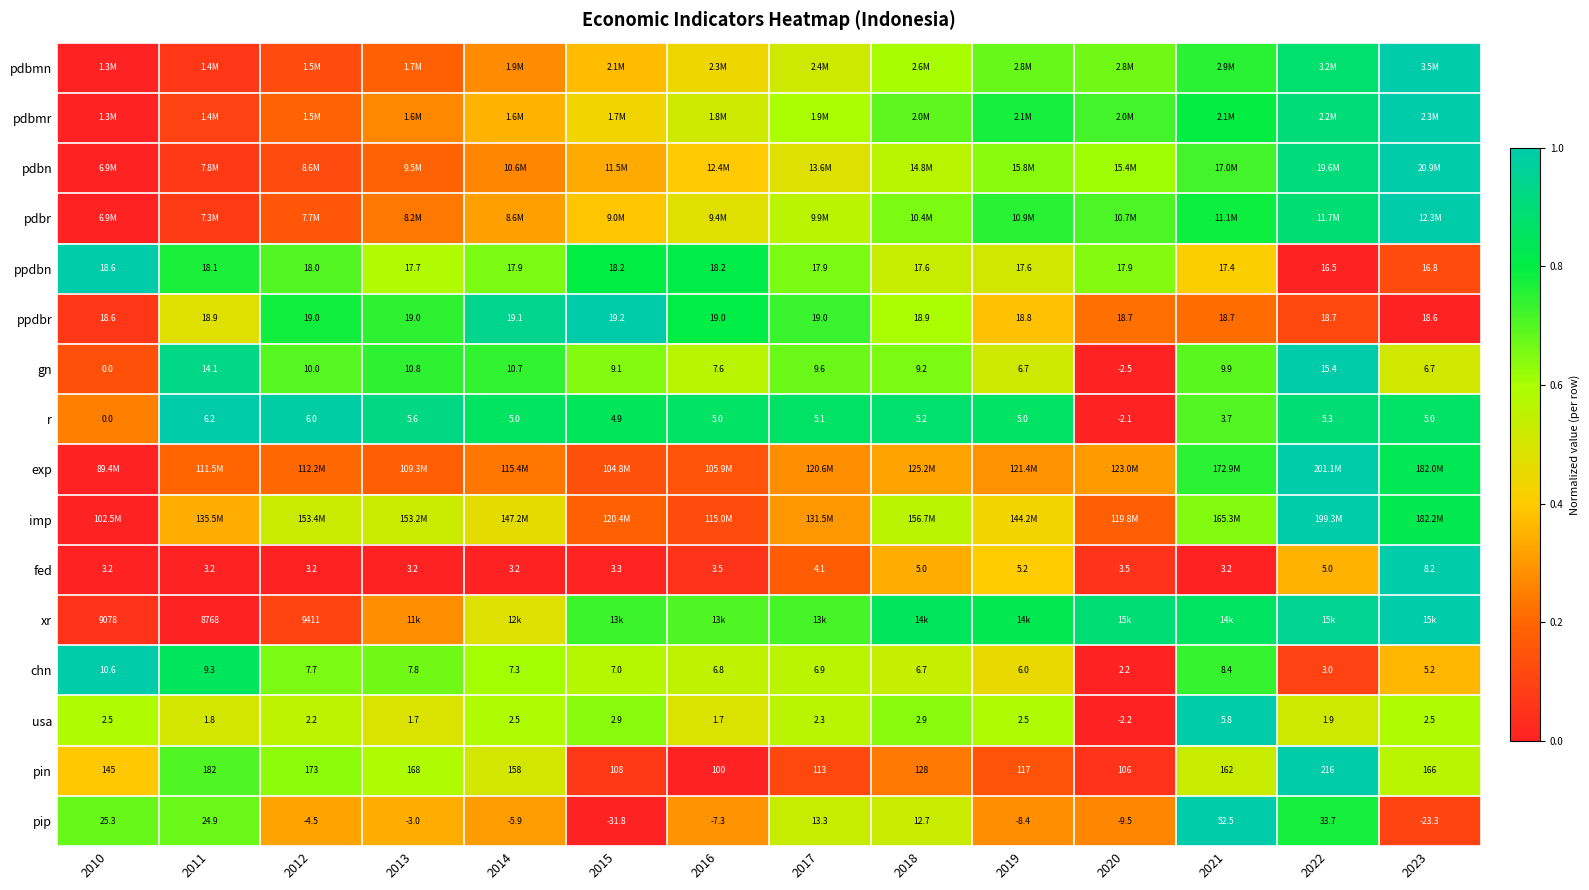

How many series are shown in this chart?

16